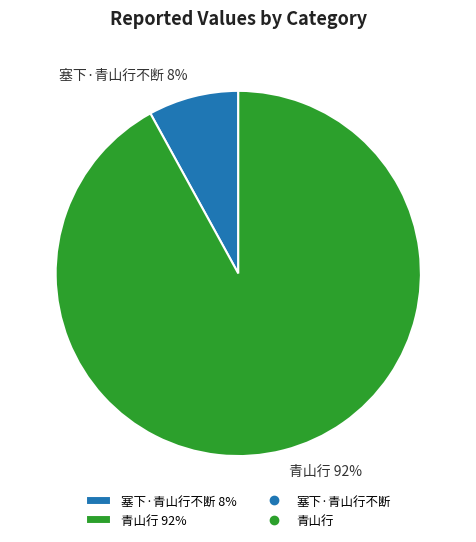

Approximately how many times larger is the value at 青山行 92% compared to 塞下·青山行不断 8%?

11.5